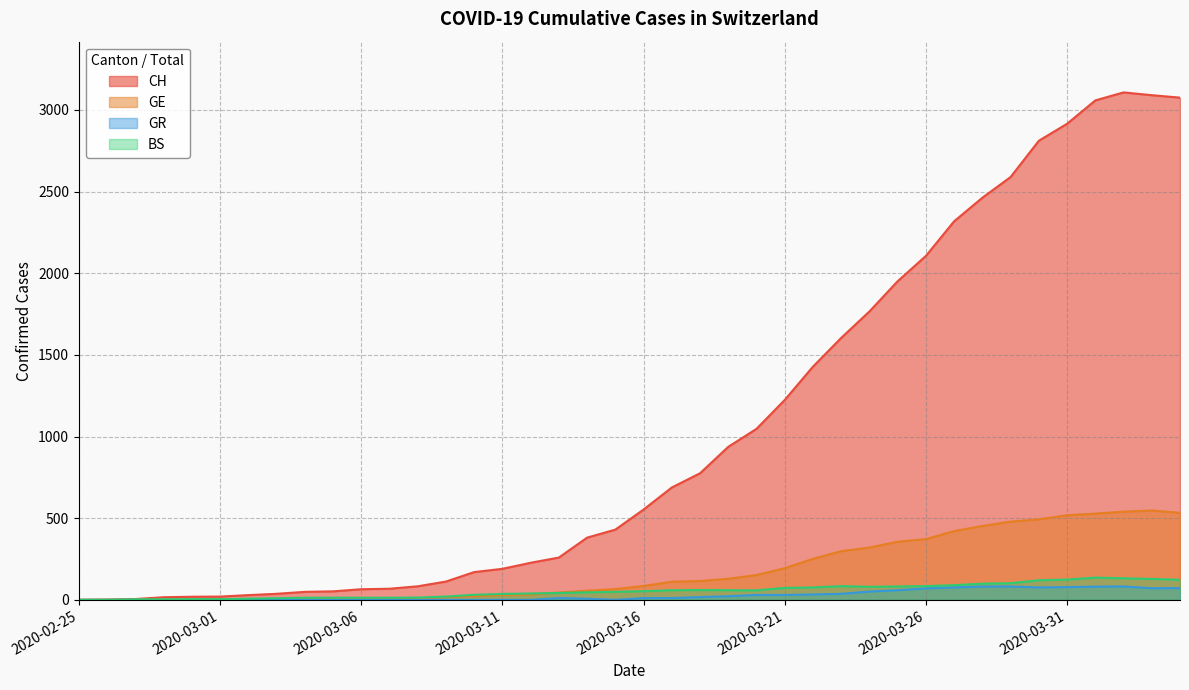

What is the value of the GR point at the 40th from the left?

72